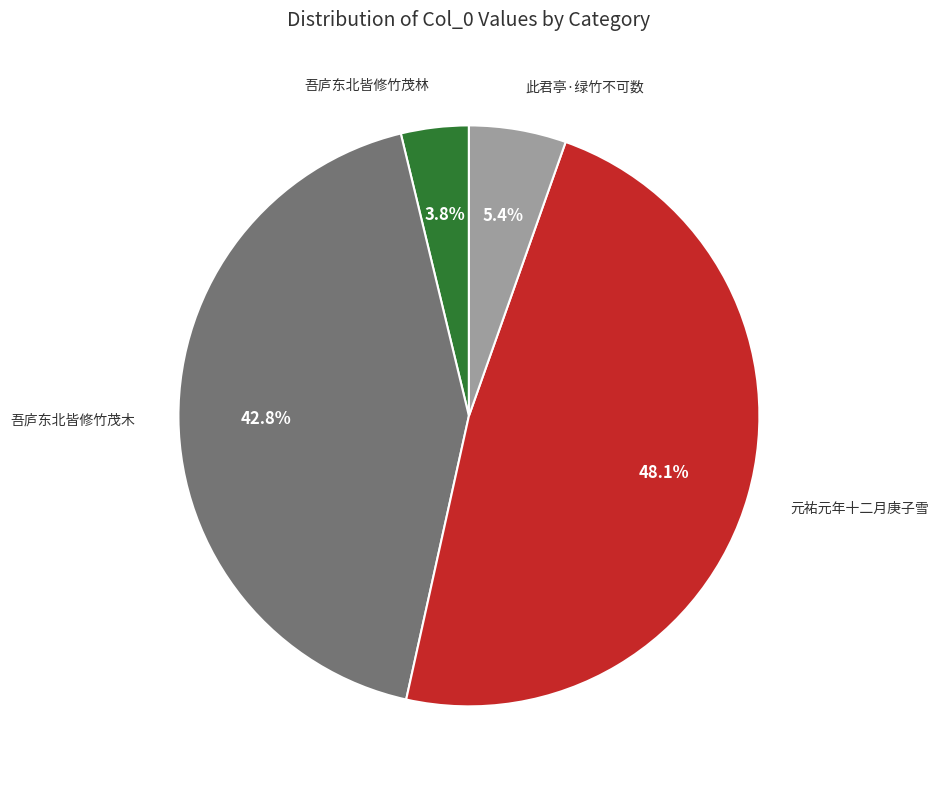

Does any single category account for the majority?

No